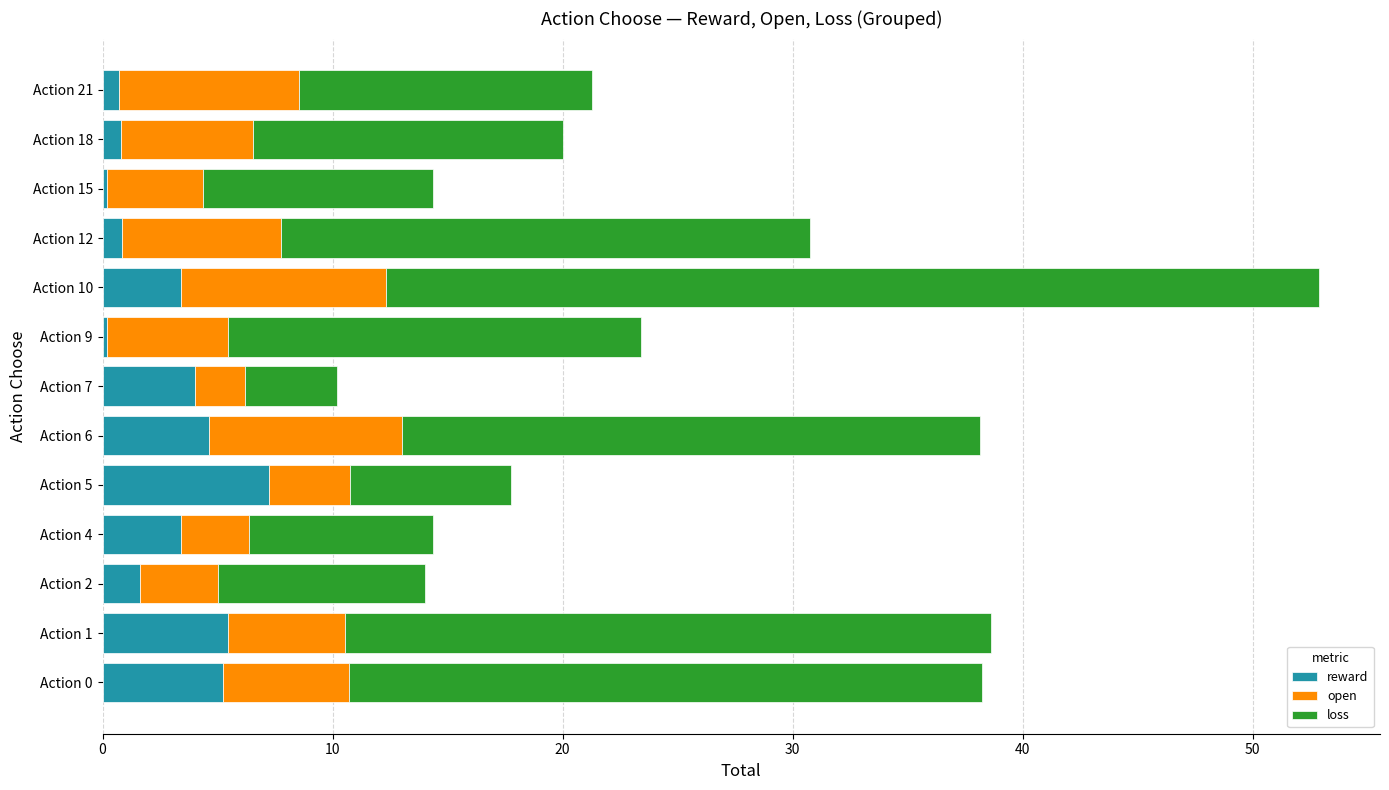

What is the sum of all reward values?

37.8